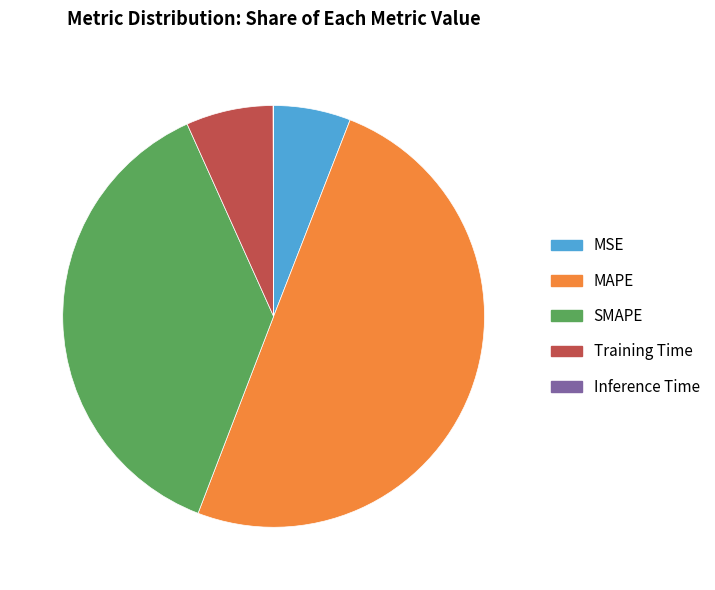

Is Training Time the majority of the pie?

No